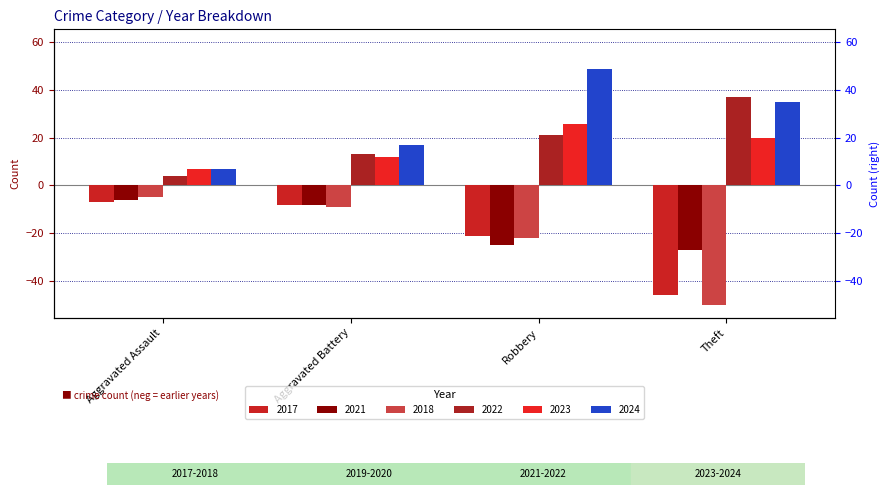

What is the difference between the highest and lowest values at Theft?

87